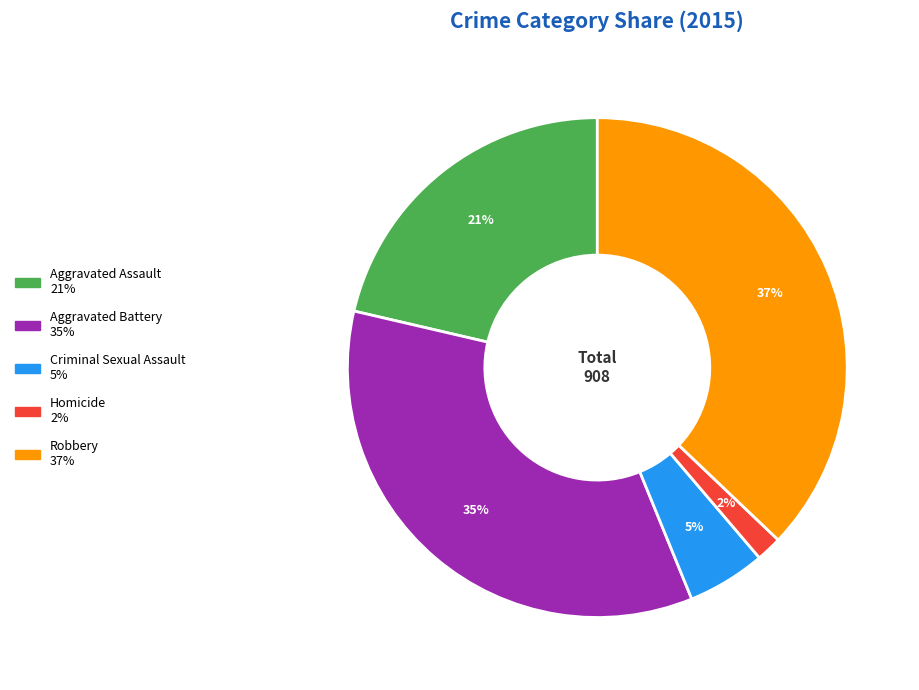

To the nearest percent, what portion does Criminal Sexual Assault represent?

5%